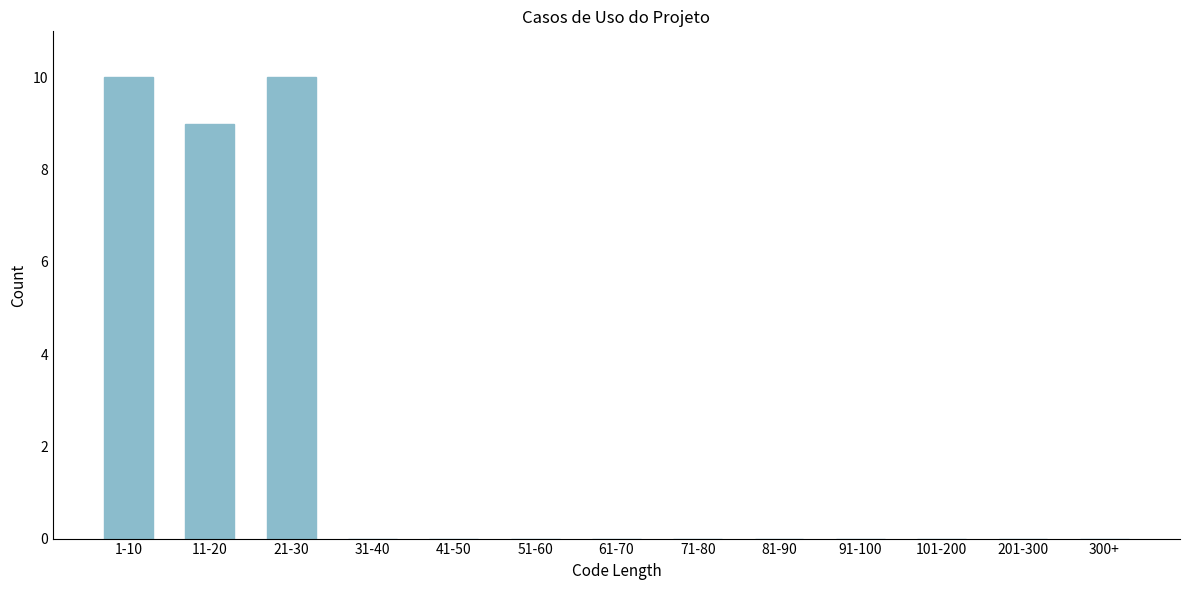

Reading left to right, extract all data points from this chart.

1-10=10	11-20=9	21-30=10	31-40=0	41-50=0	51-60=0	61-70=0	71-80=0	81-90=0	91-100=0	101-200=0	201-300=0	300+=0